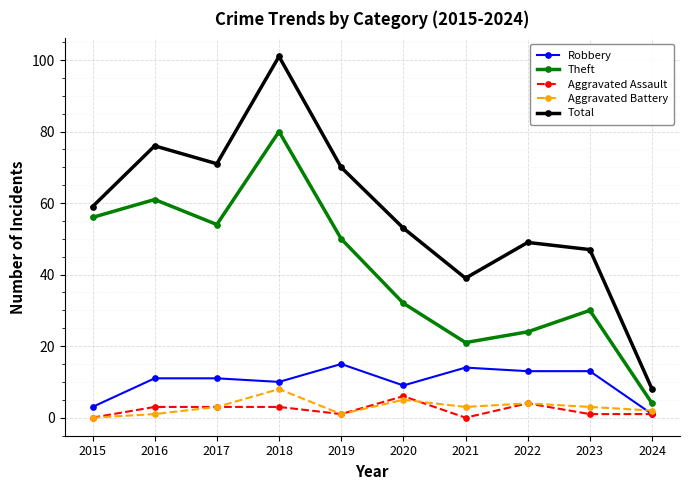

The value of Total at 2022 is 86. True or false?

False